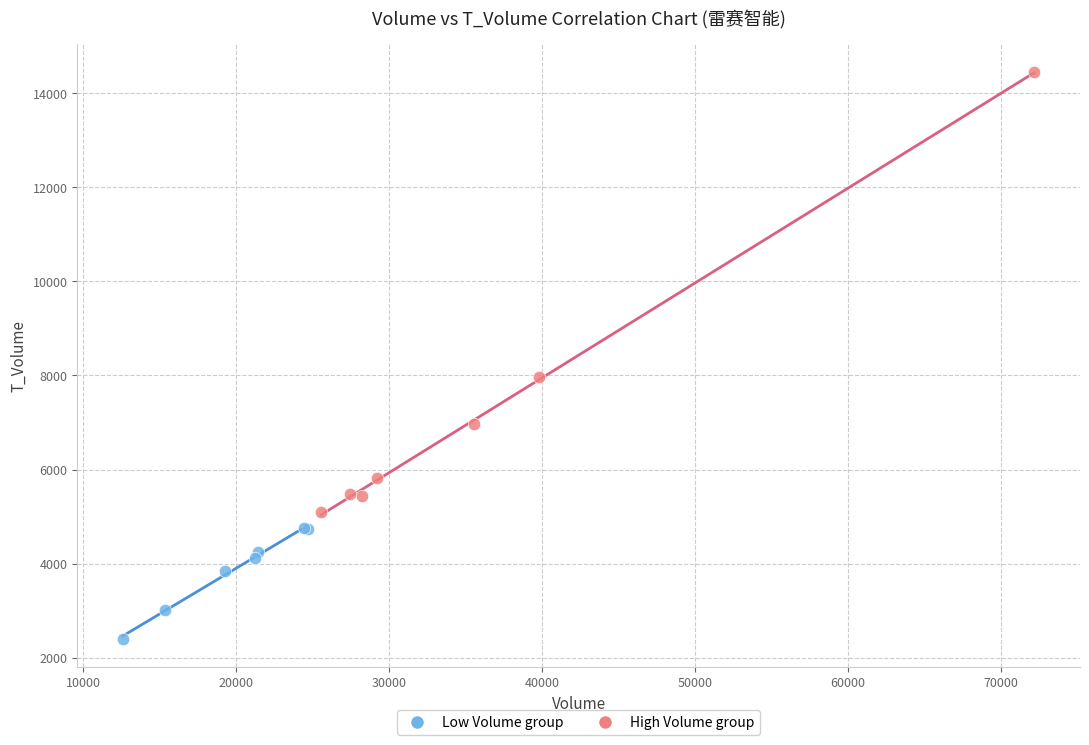

Which series has the widest spread of Y values?

High Volume group